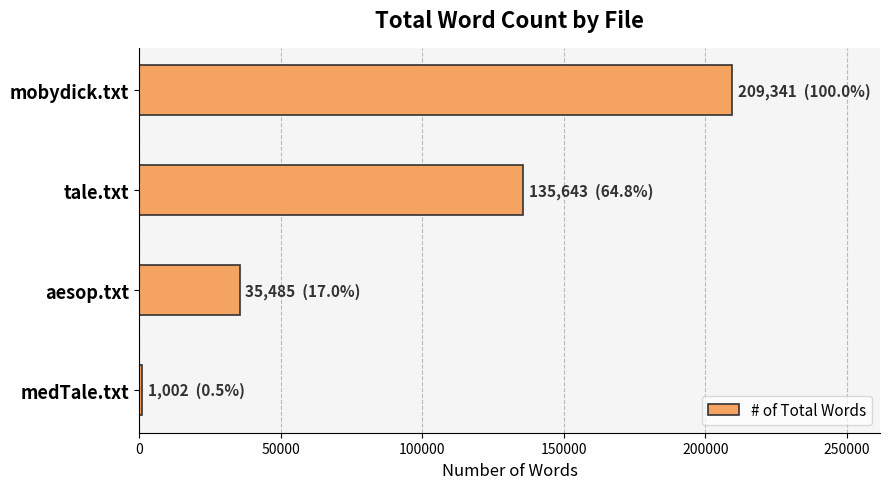

The chart shows a value of 33801 at tale.txt. True or false?

False